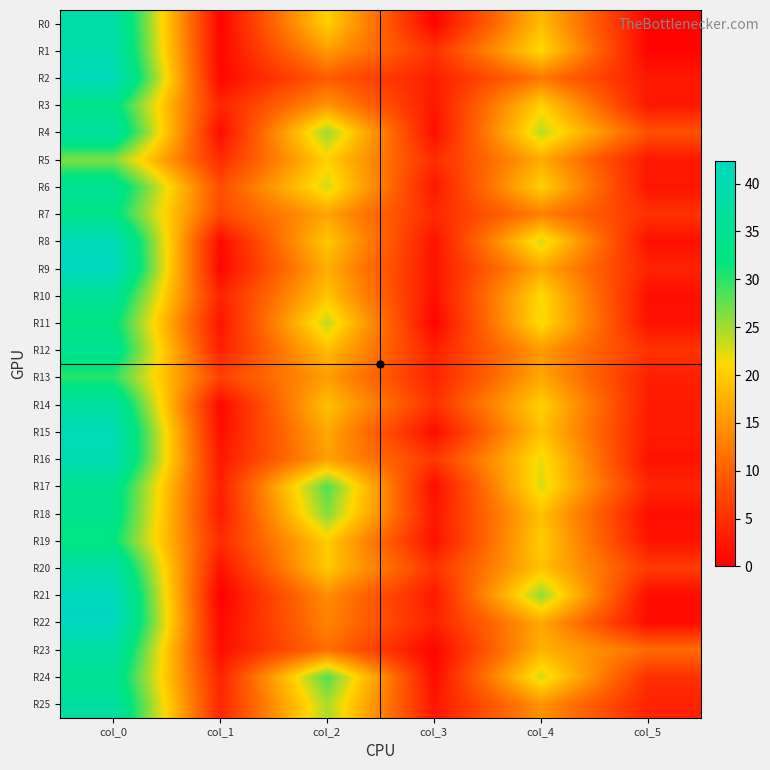

Which series has the largest range (max minus min)?

R21